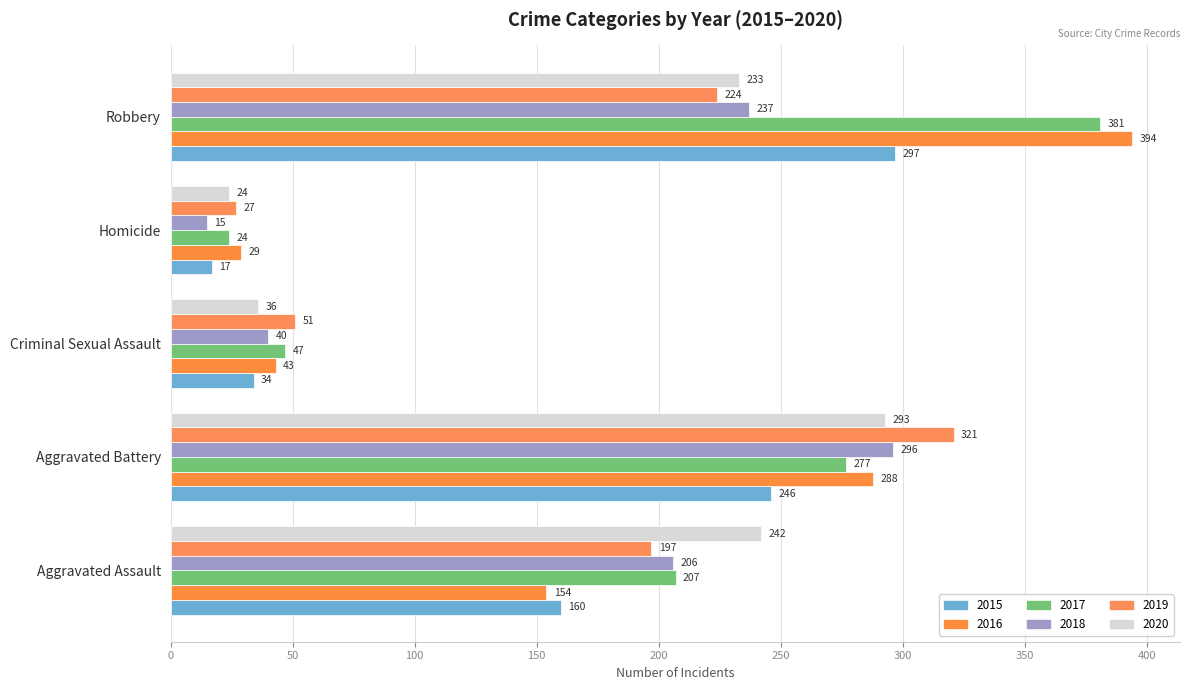

What is the difference between the 2019 values at Aggravated Assault and Homicide?

170